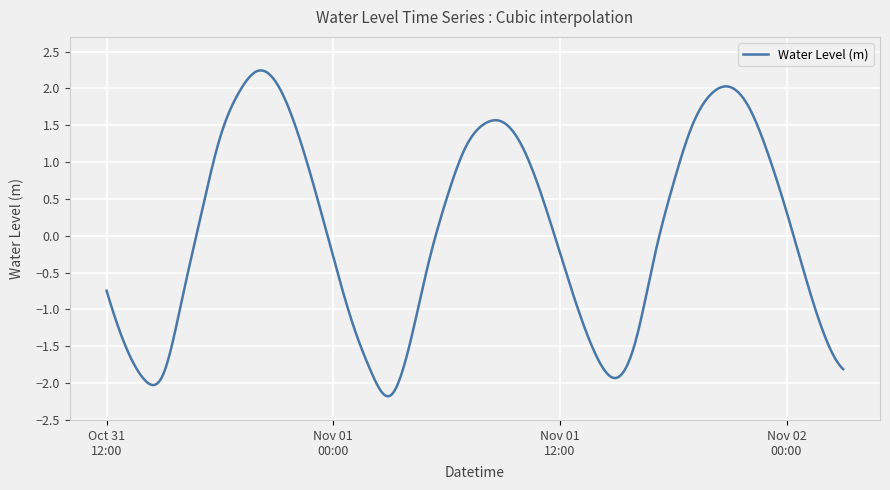

What is the difference between the second highest and minimum values?

4.4